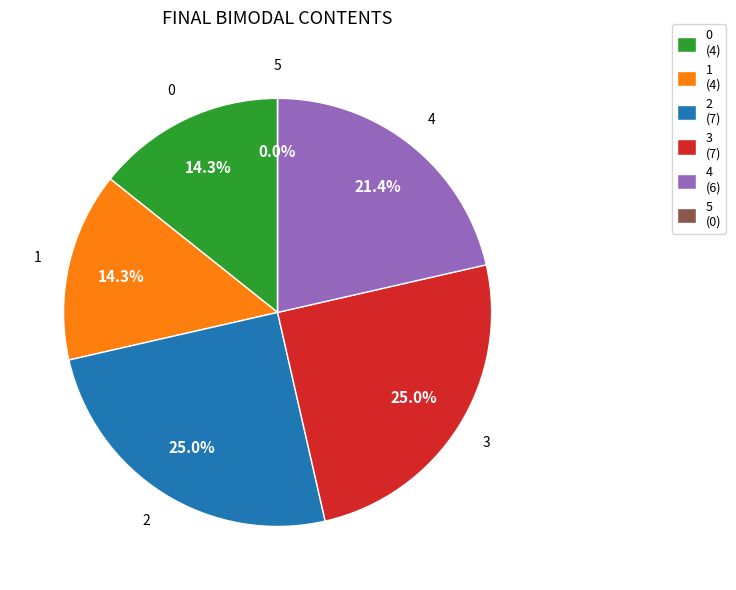

How many segments does this pie chart have?

6